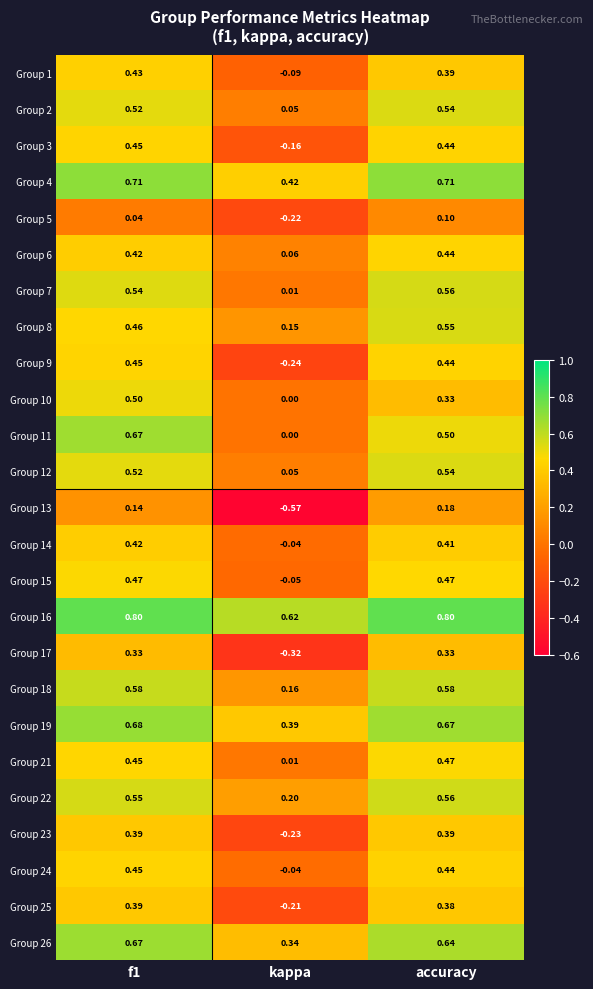

At which label is Group 15 closest to 0?

kappa